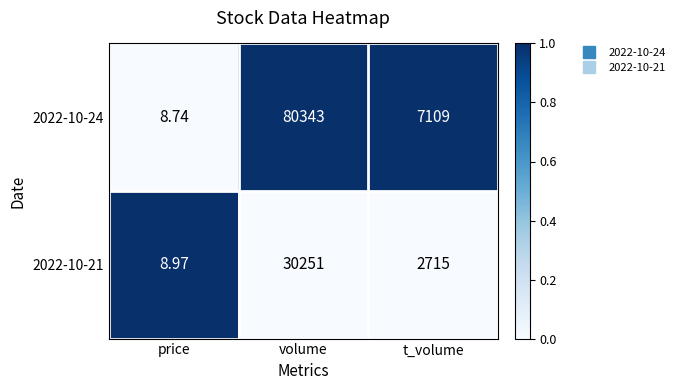

List the labels in order of 2022-10-24 value, largest first.

volume, t_volume, price